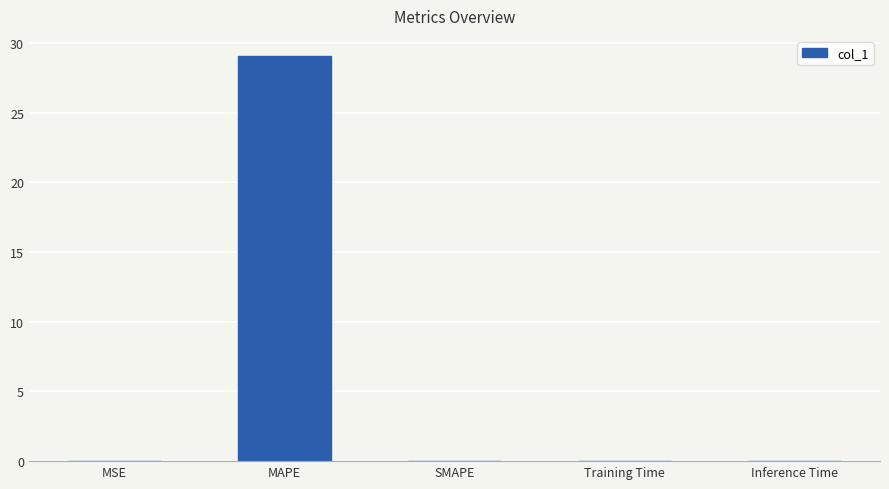

The chart shows a value of 29.1 at MAPE. True or false?

True